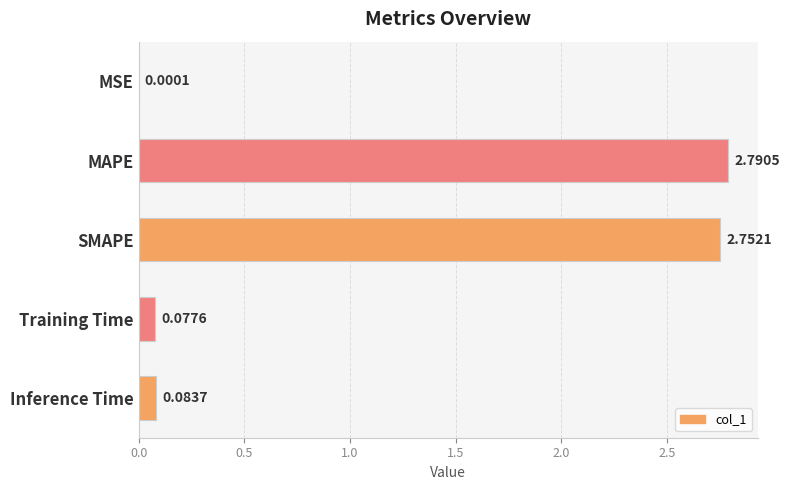

What is the ratio of the value at SMAPE to the value at MAPE?

1.0